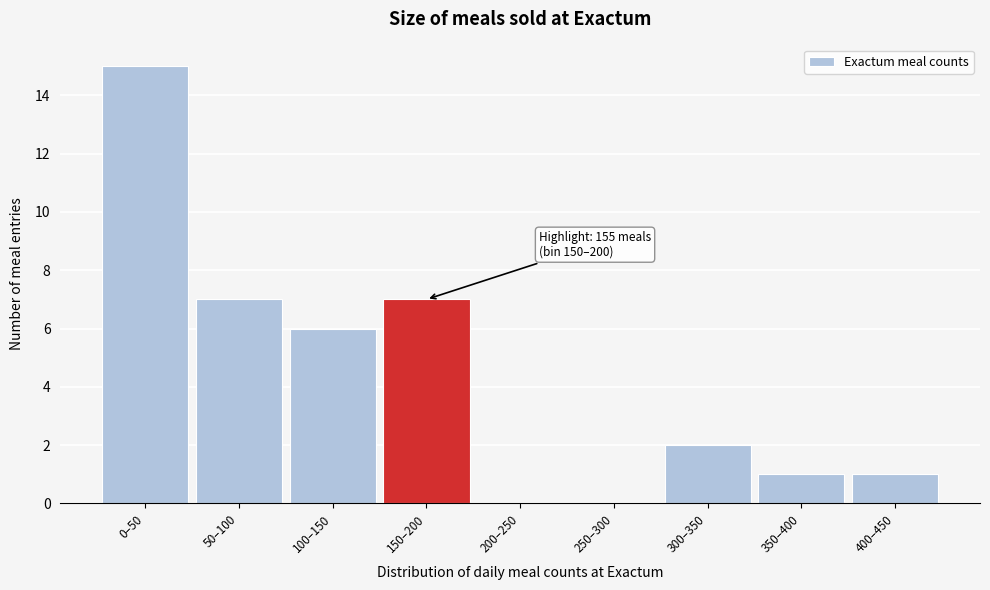

Reading left to right, extract all data points from this chart.

0–50=15	50–100=7	100–150=6	150–200=7	200–250=0	250–300=0	300–350=2	350–400=1	400–450=1